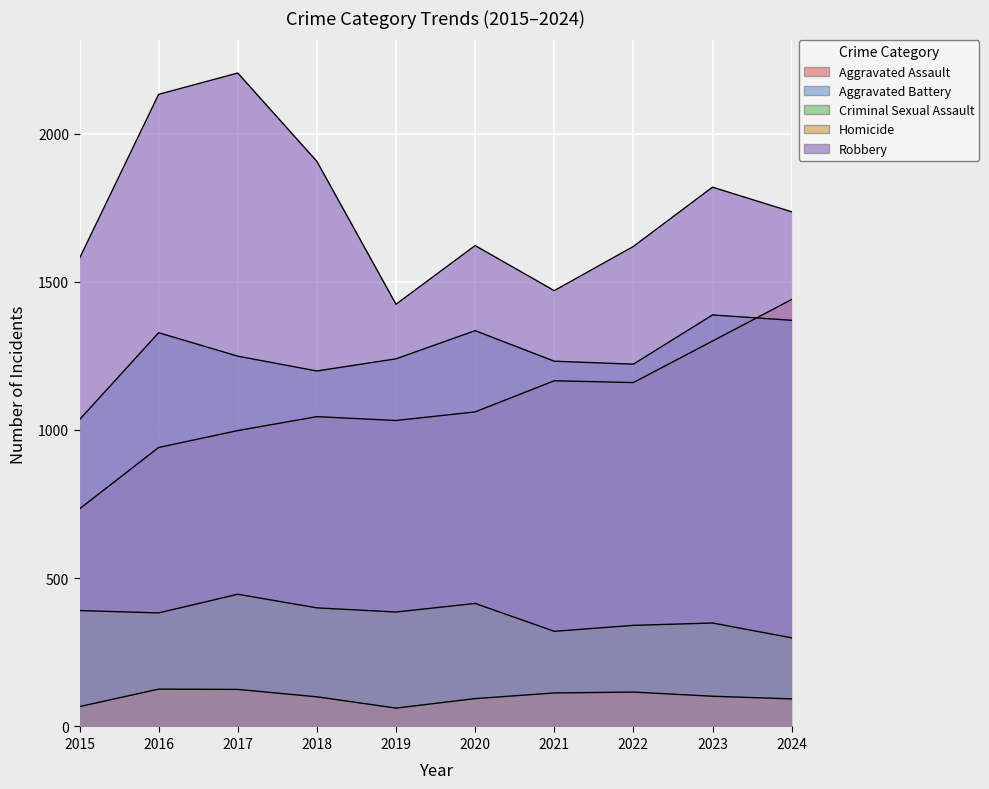

True or false: Criminal Sexual Assault has a value of 391 at 2015.

True